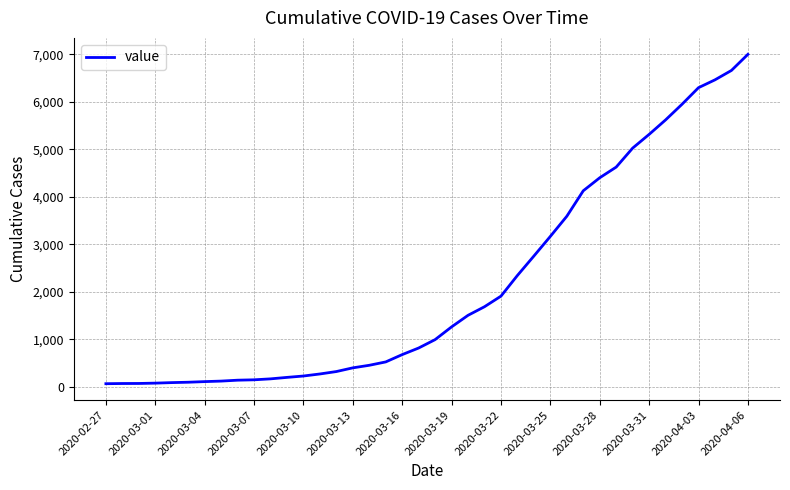

What is the maximum value shown in the chart?

7003